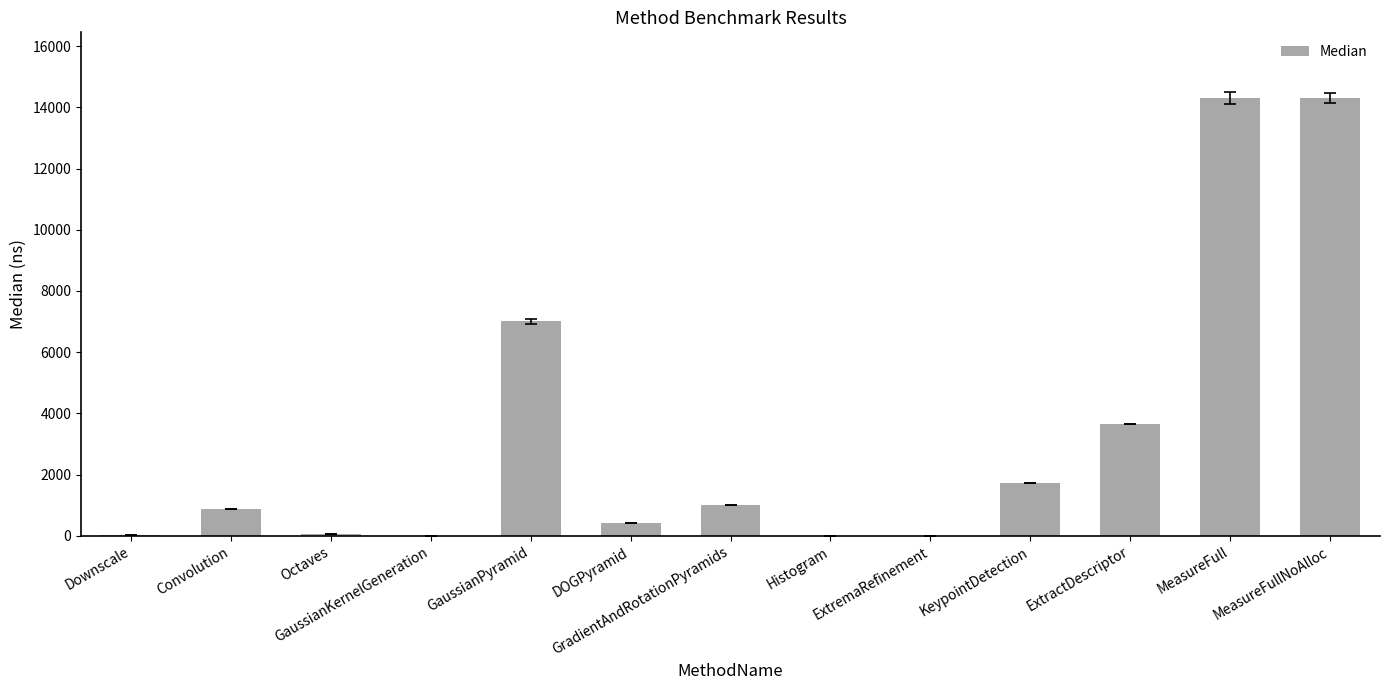

Between MeasureFull and Downscale, which is larger?

MeasureFull